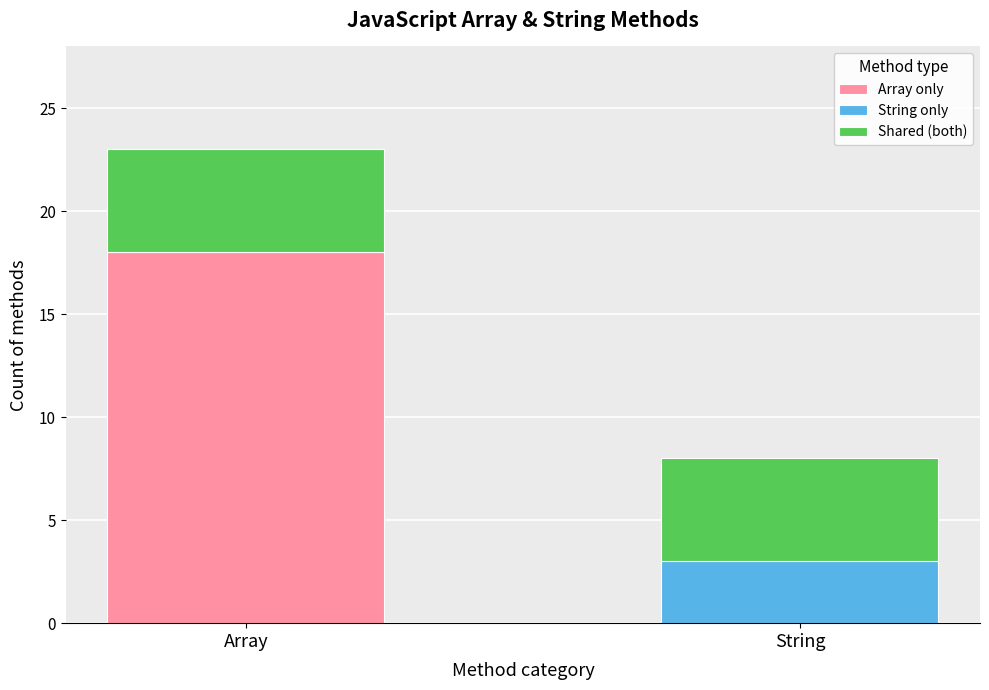

How many categories are shown in the chart?

2